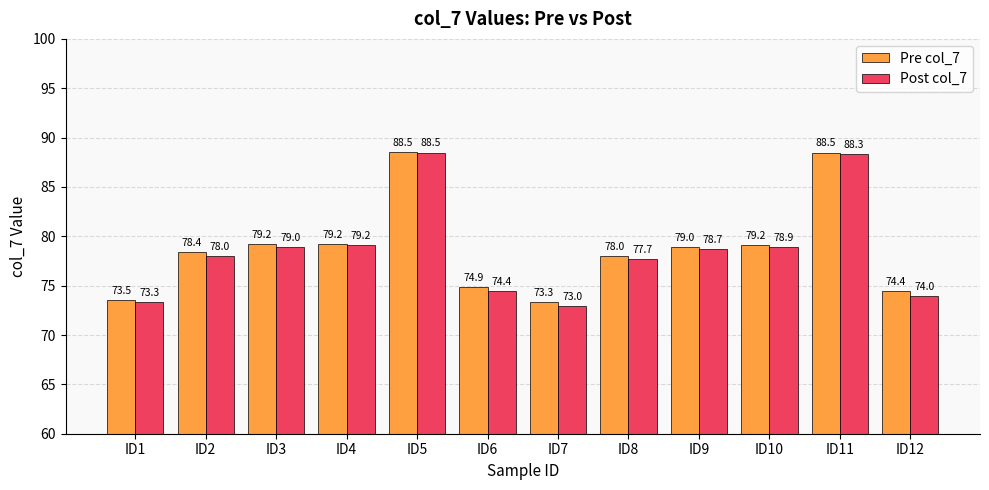

True or false: Pre col_7 has a value of 131.6 at ID5.

False